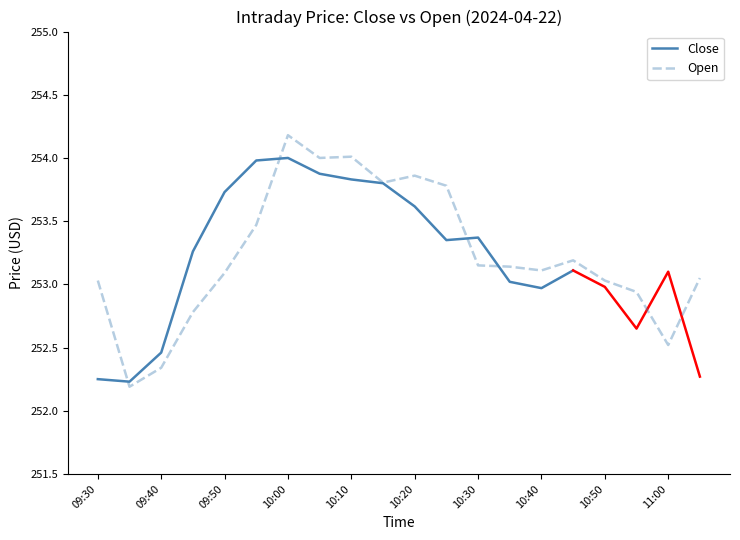

At which category does the data reach its first local valley?

09:35